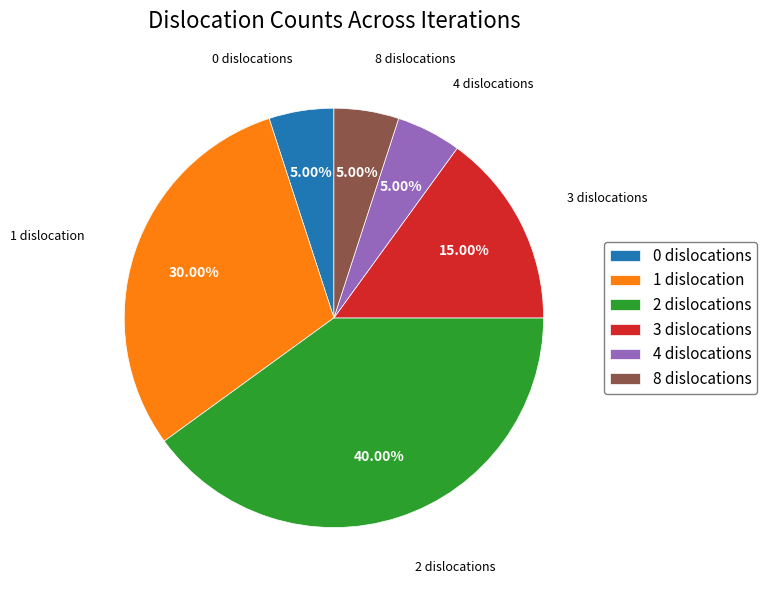

To the nearest percent, what is the combined percentage of 2 and 8?

45%